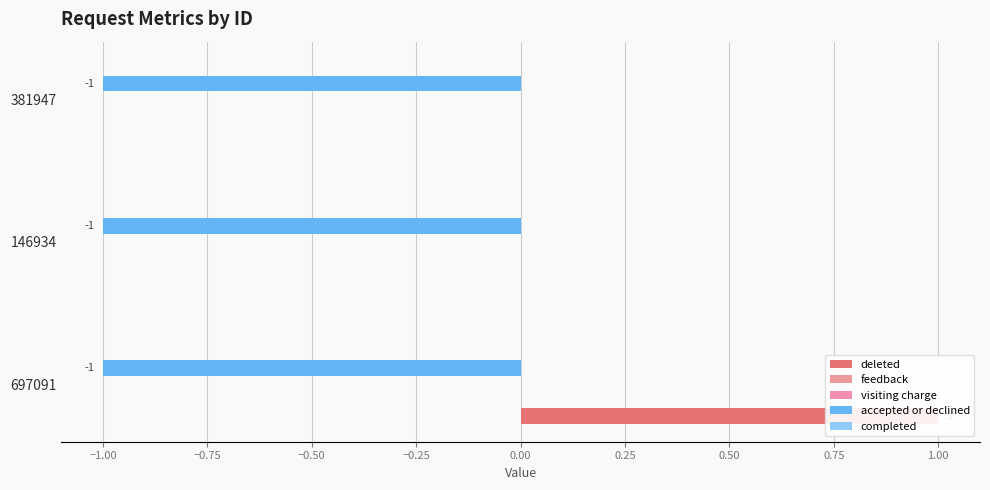

Which series has the largest range (max minus min)?

deleted